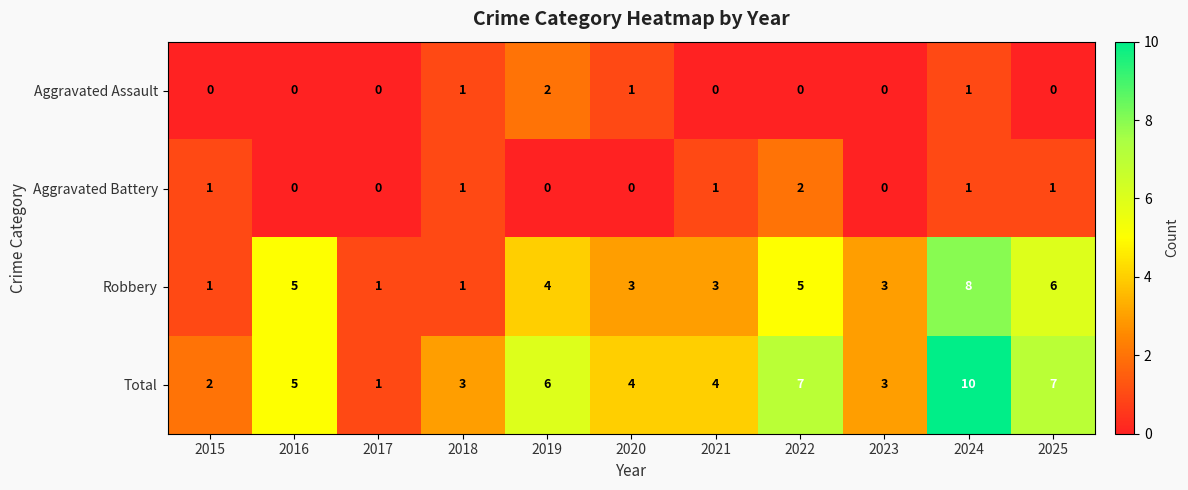

What is the difference between the highest and lowest values at 2024?

9